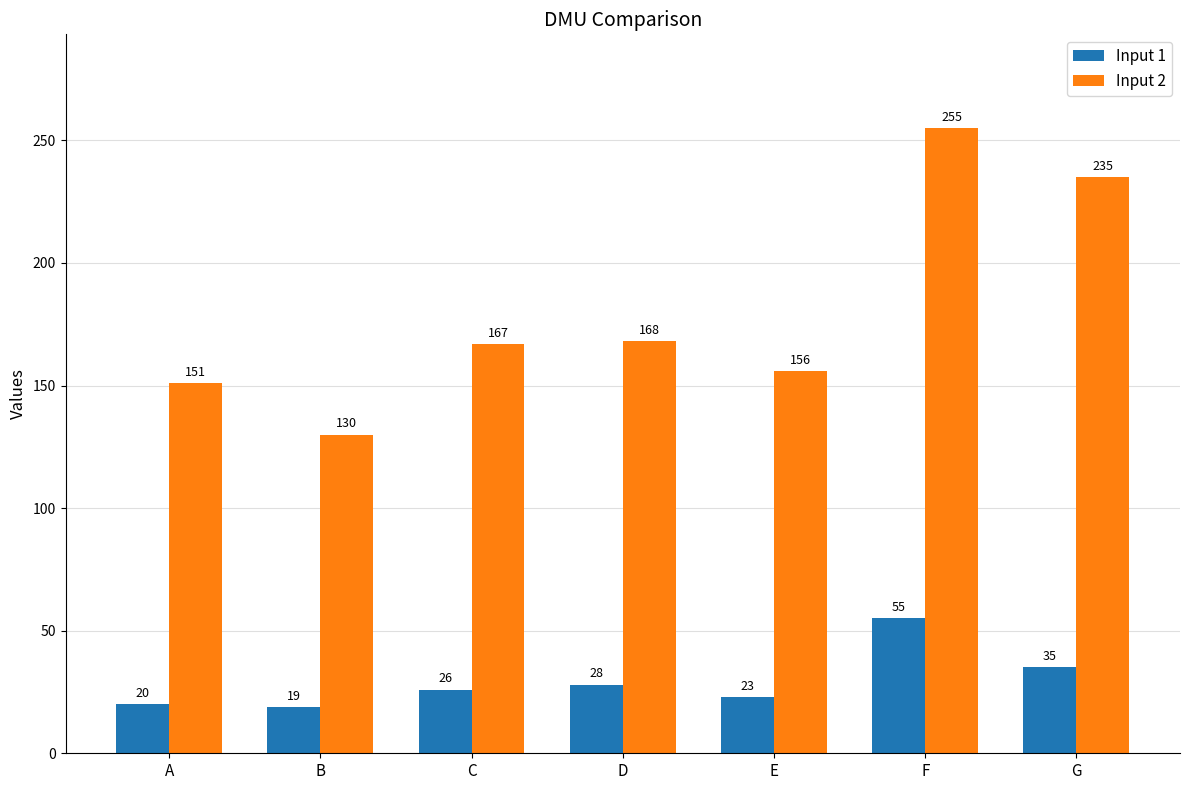

True or false: Input 1 has a value of 28 at D.

True